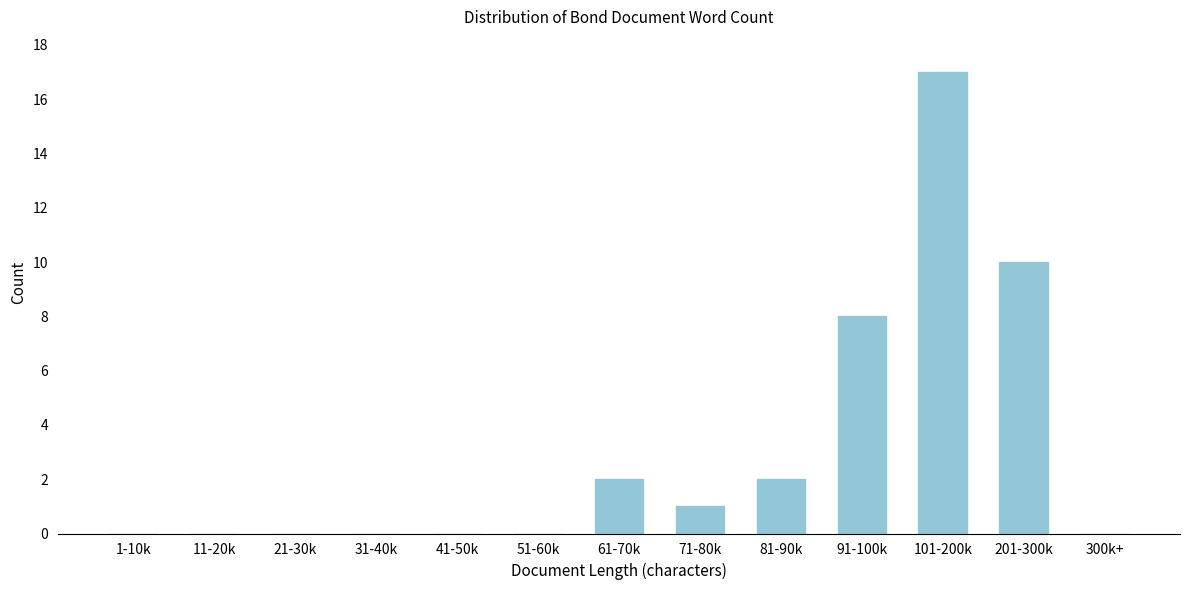

Reading left to right, extract all data points from this chart.

1-10k=0	11-20k=0	21-30k=0	31-40k=0	41-50k=0	51-60k=0	61-70k=2	71-80k=1	81-90k=2	91-100k=8	101-200k=17	201-300k=10	300k+=0